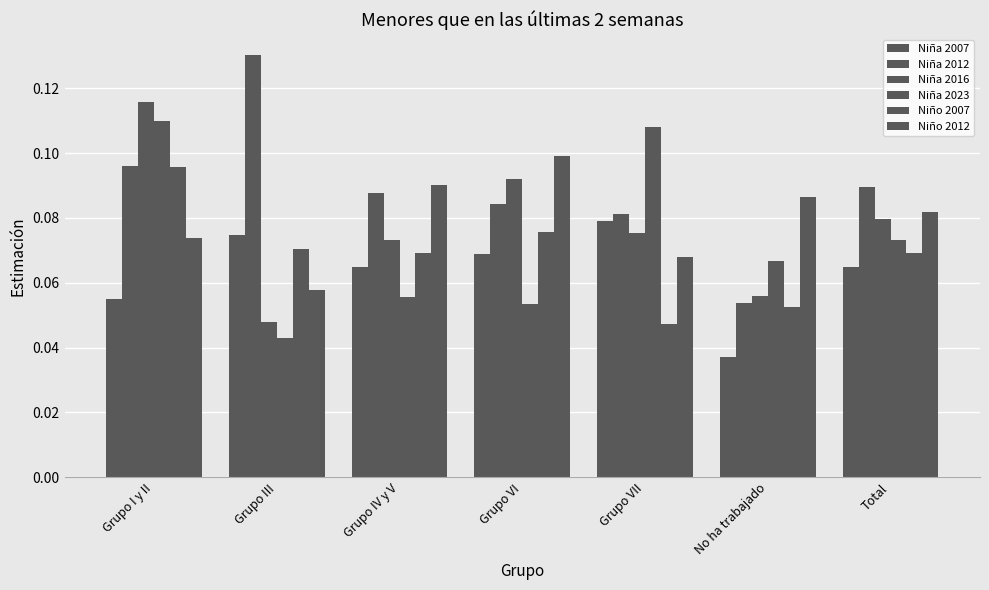

Reading left to right, transcribe all the data shown in this chart.

Niña 2007: 0.1	0.1	0.1	0.1	0.1	0.0	0.1
Niña 2012: 0.1	0.1	0.1	0.1	0.1	0.1	0.1
Niña 2016: 0.1	0.0	0.1	0.1	0.1	0.1	0.1
Niña 2023: 0.1	0.0	0.1	0.1	0.1	0.1	0.1
Niño 2007: 0.1	0.1	0.1	0.1	0.0	0.1	0.1
Niño 2012: 0.1	0.1	0.1	0.1	0.1	0.1	0.1